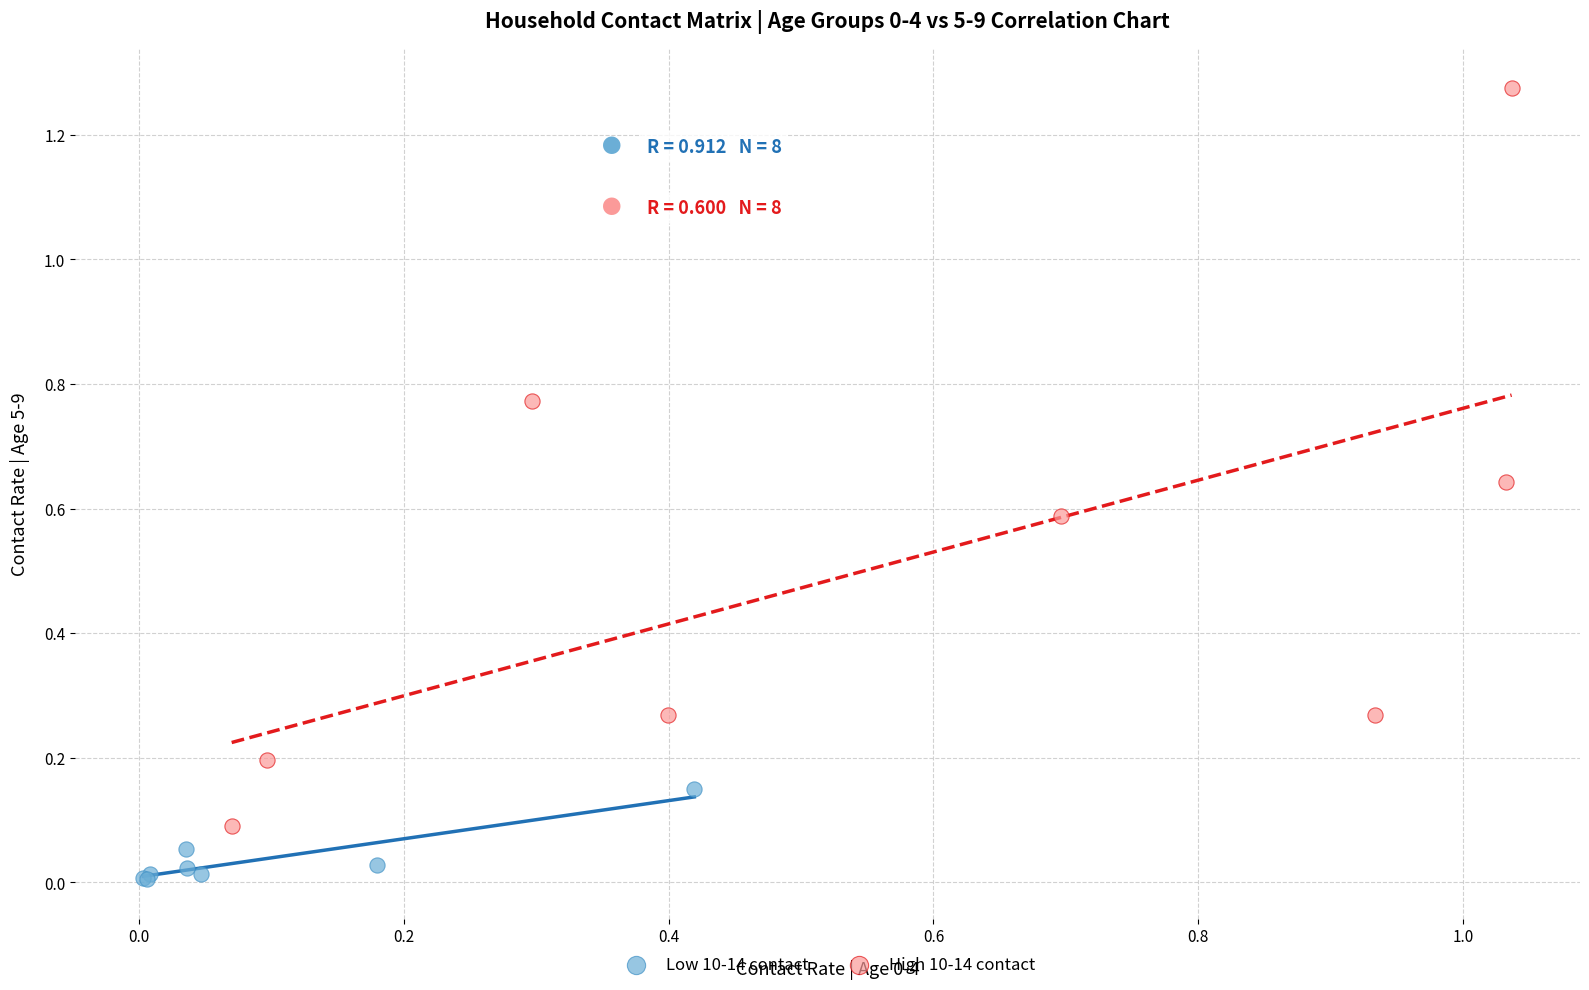

Which series has the widest spread of Y values?

High 10-14 contact